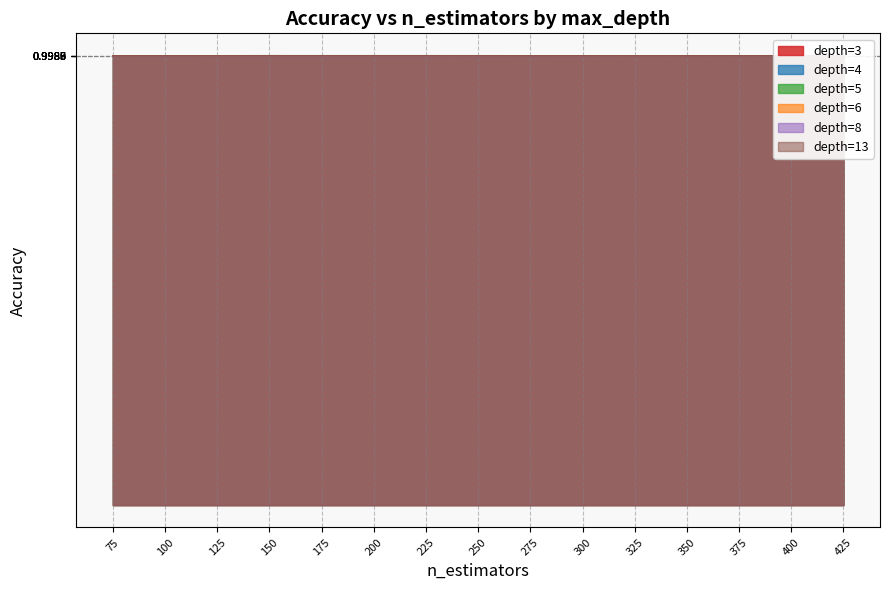

Reading right to left, transcribe all the data shown in this chart.

depth=3: 425=1.0	400=1.0	375=1.0	350=1.0	325=1.0	300=1.0	275=1.0	250=1.0	225=1.0	200=1.0	175=1.0	150=1.0	125=1.0	100=1.0	75=1.0
depth=4: 425=1.0	400=1.0	375=1.0	350=1.0	325=1.0	300=1.0	275=1.0	250=1.0	225=1.0	200=1.0	175=1.0	150=1.0	125=1.0	100=1.0	75=1.0
depth=5: 425=1.0	400=1.0	375=1.0	350=1.0	325=1.0	300=1.0	275=1.0	250=1.0	225=1.0	200=1.0	175=1.0	150=1.0	125=1.0	100=1.0	75=1.0
depth=6: 425=1.0	400=1.0	375=1.0	350=1.0	325=1.0	300=1.0	275=1.0	250=1.0	225=1.0	200=1.0	175=1.0	150=1.0	125=1.0	100=1.0	75=1.0
depth=8: 425=1.0	400=1.0	375=1.0	350=1.0	325=1.0	300=1.0	275=1.0	250=1.0	225=1.0	200=1.0	175=1.0	150=1.0	125=1.0	100=1.0	75=1.0
depth=13: 425=1.0	400=1.0	375=1.0	350=1.0	325=1.0	300=1.0	275=1.0	250=1.0	225=1.0	200=1.0	175=1.0	150=1.0	125=1.0	100=1.0	75=1.0